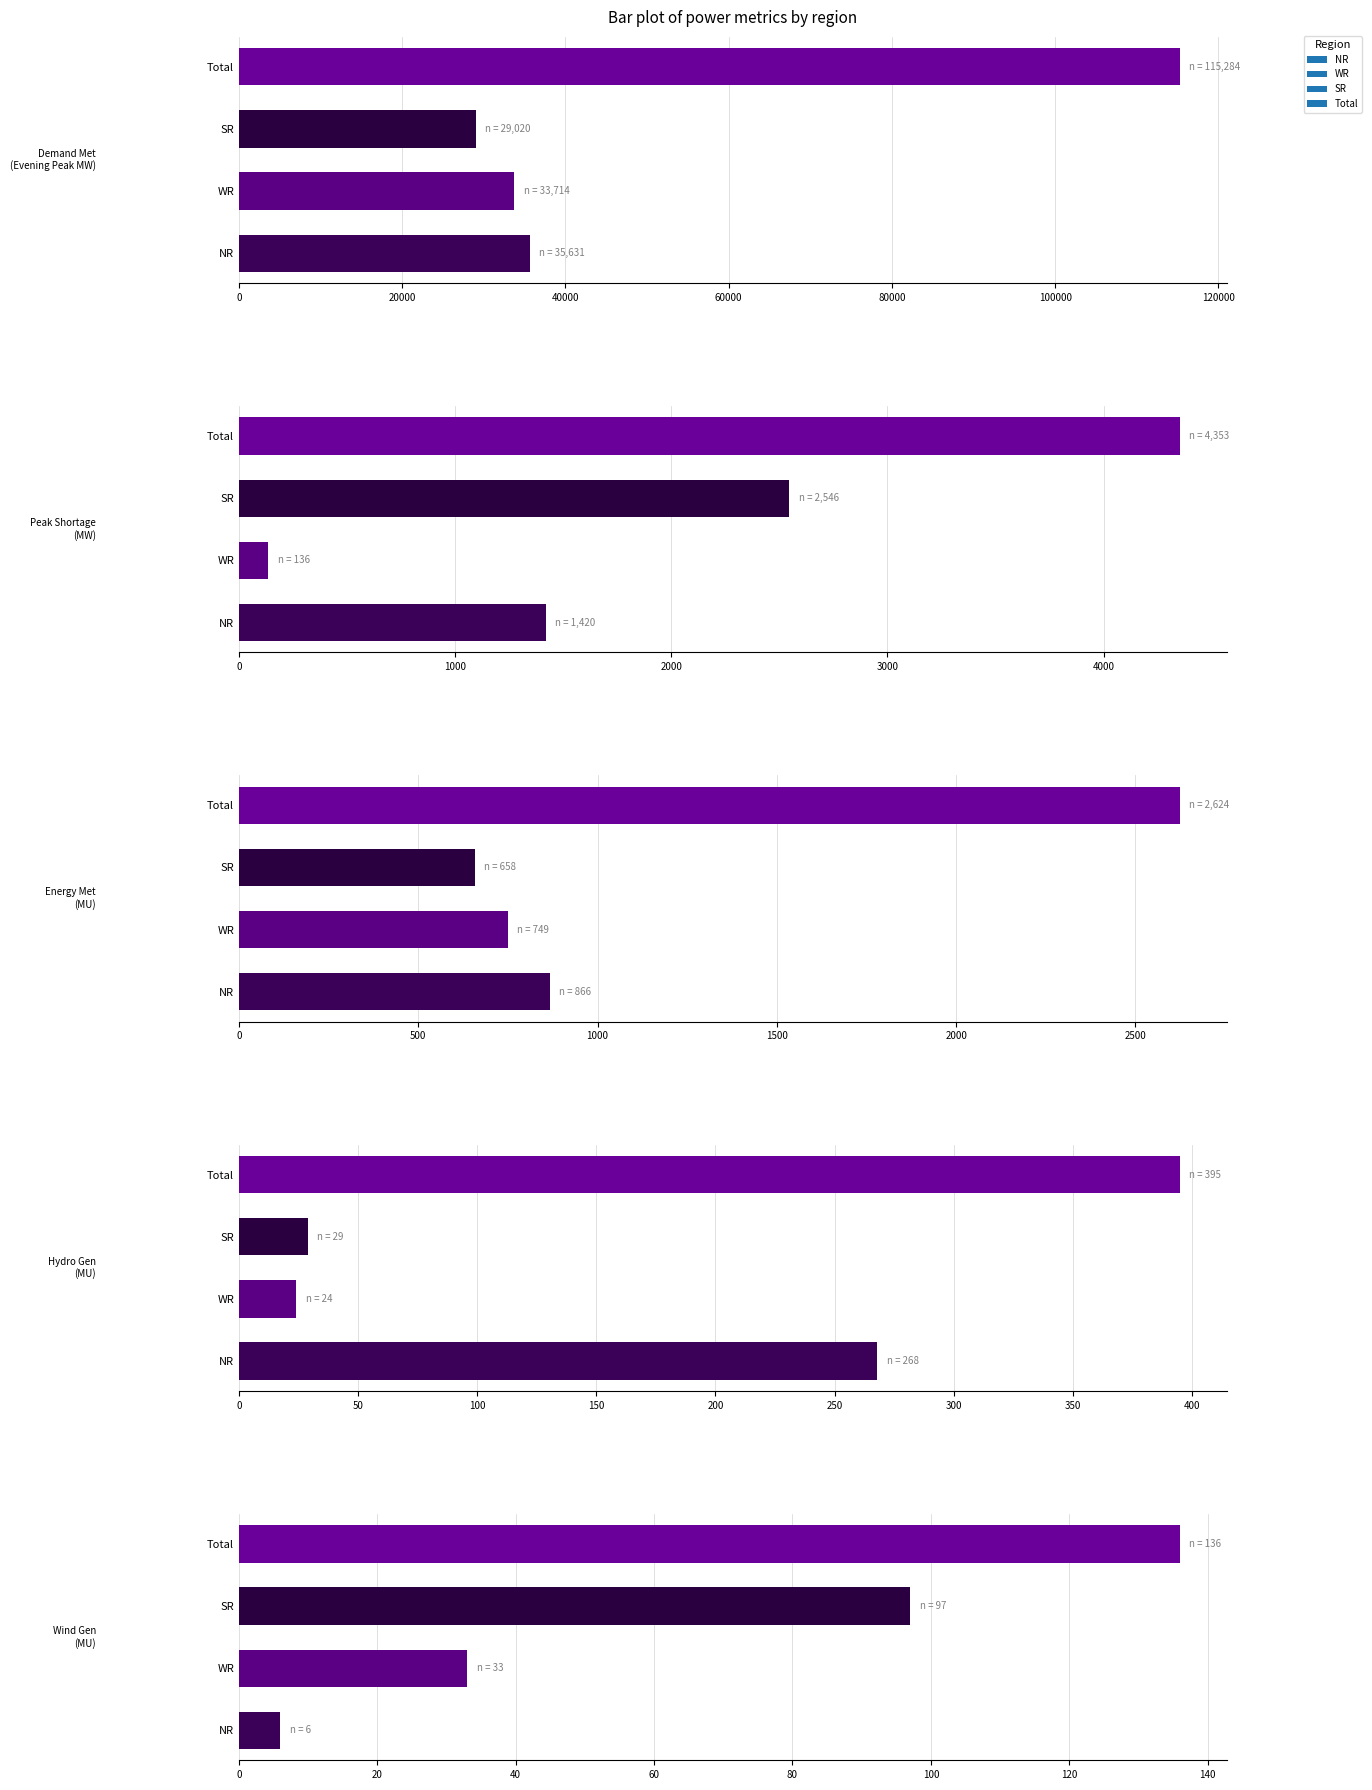

How many data points does each series have?

5